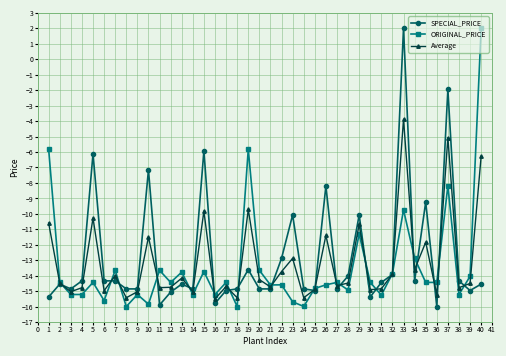

True or false: SPECIAL_PRICE has more than 2 interior local peaks.

True